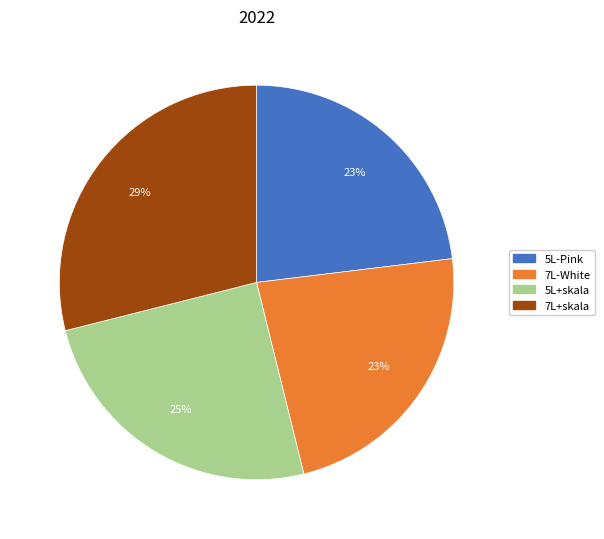

What is the largest slice in the pie chart?

7L+skala